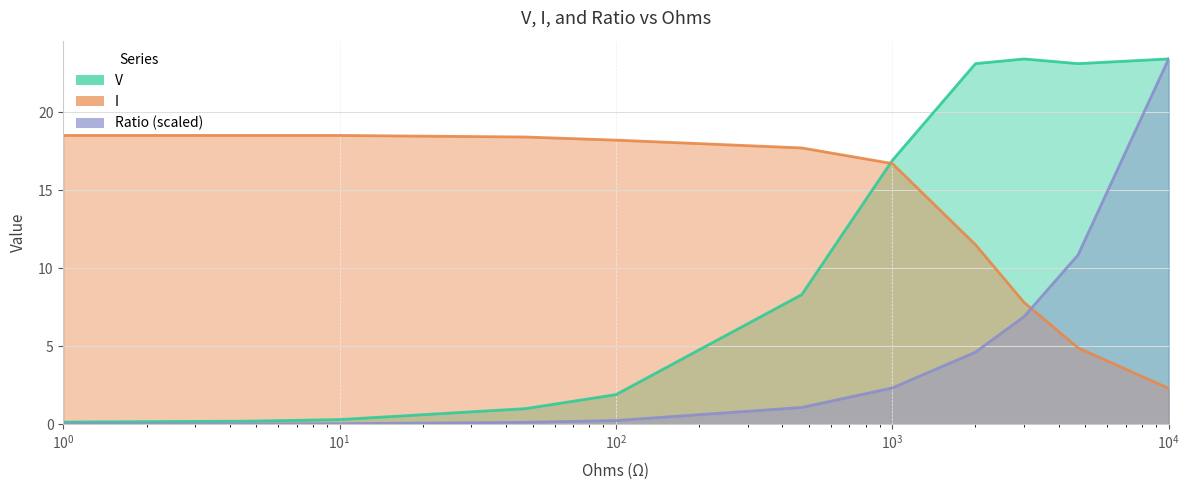

Which series has the largest range (max minus min)?

Ratio